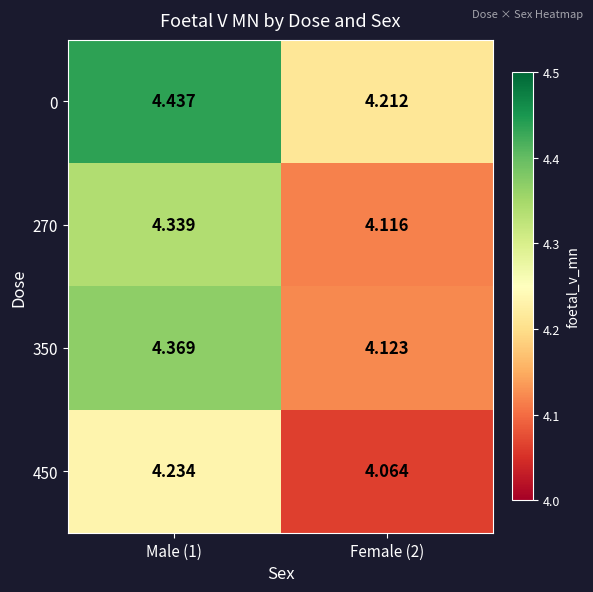

Is the value of 350 at Female (2) greater than the value of 450 at Male (1)?

No